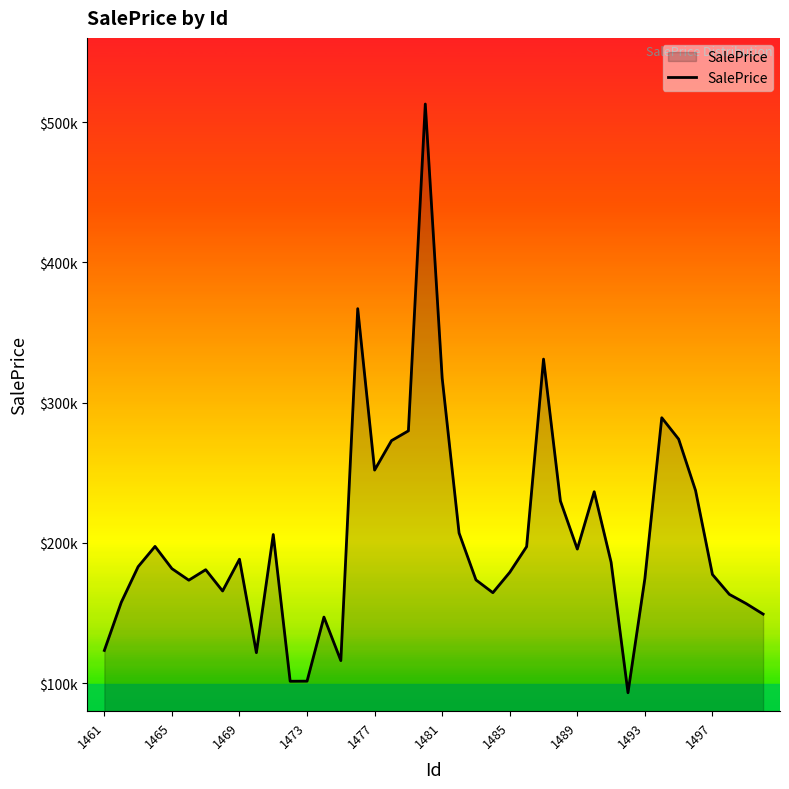

Does the chart display data point markers on the line(s)?

No